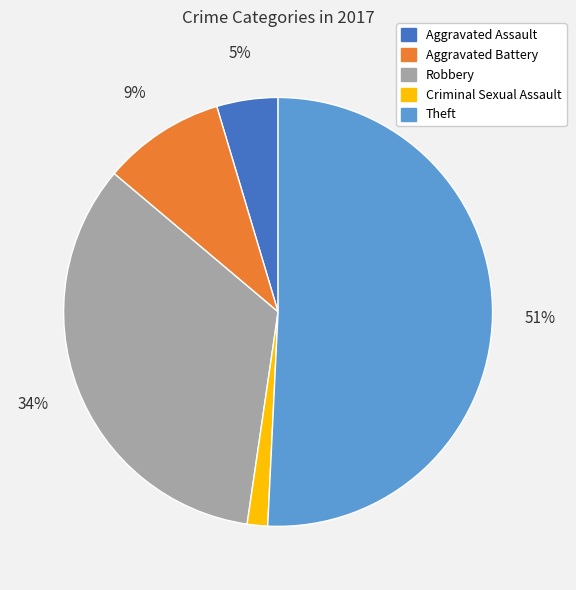

To the nearest percent, what is the average slice percentage?

20%